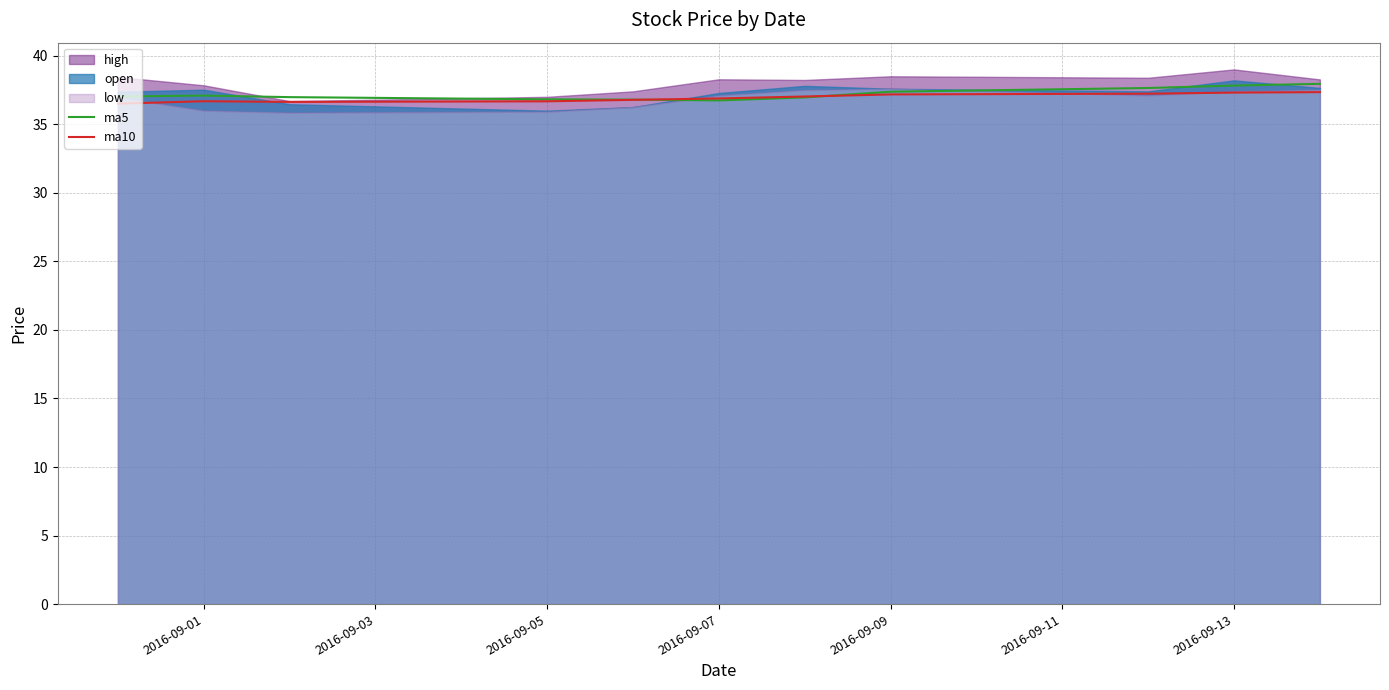

How many values in the ma5 series exceed 37?

6